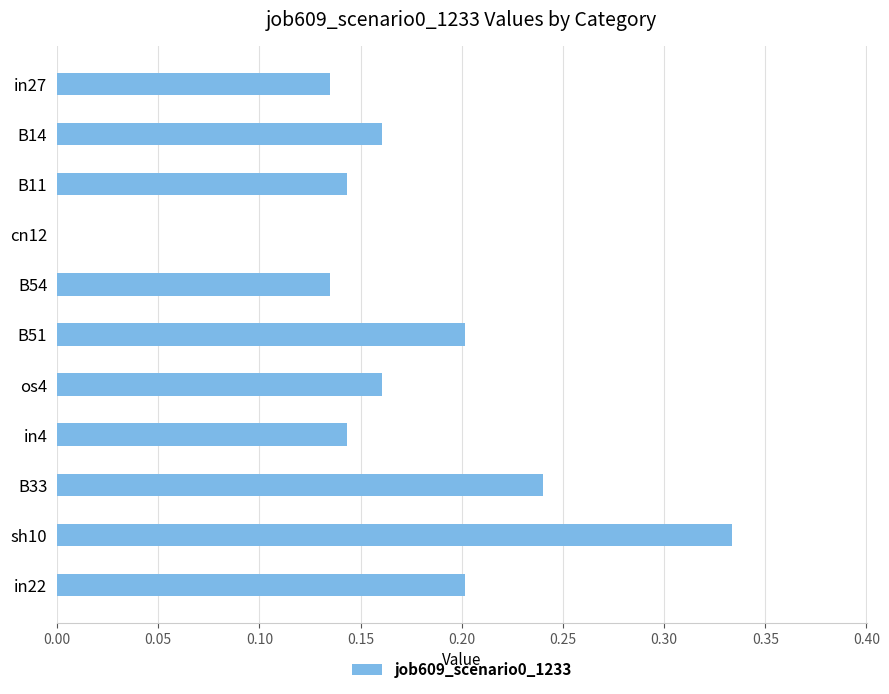

What is the sum of all values?

1.9